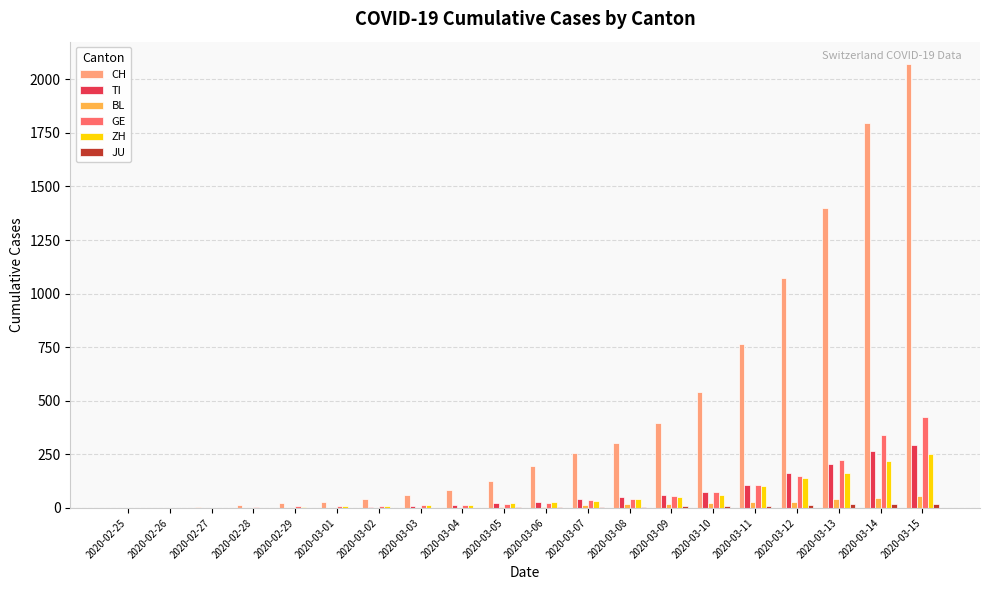

At which label is CH closest to 1036?

2020-03-12